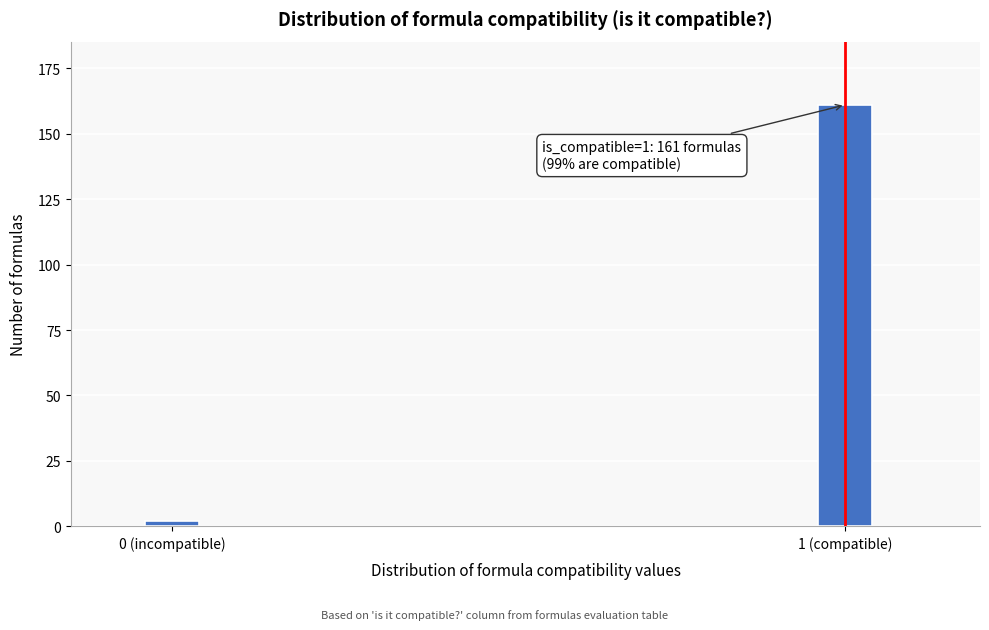

Reading left to right, transcribe all the data shown in this chart.

0 (incompatible)=2	1 (compatible)=161